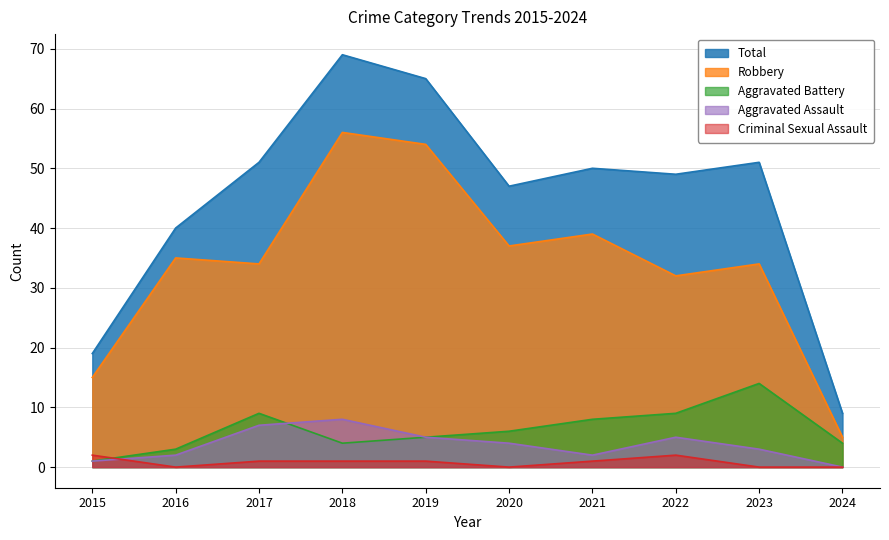

Is the value of Aggravated Battery at 2019 greater than the value of Robbery at 2023?

No